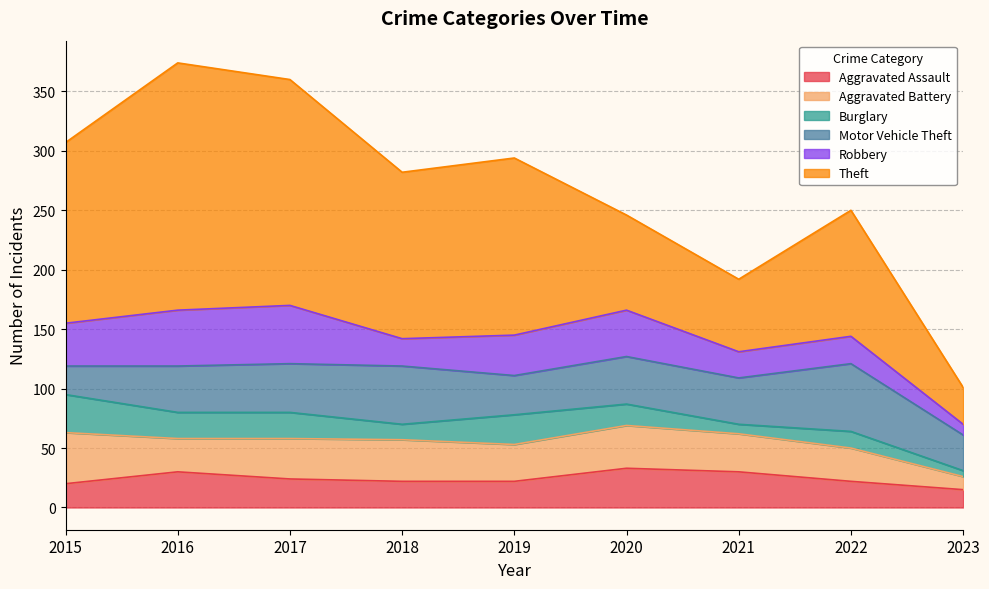

At 2017, list the series in order from smallest to largest.

Burglary, Aggravated Assault, Aggravated Battery, Motor Vehicle Theft, Robbery, Theft